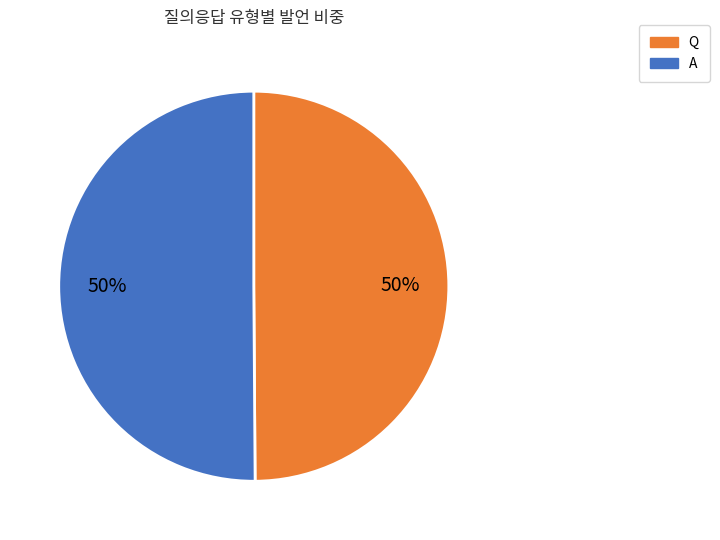

How many slices are in this pie chart?

2